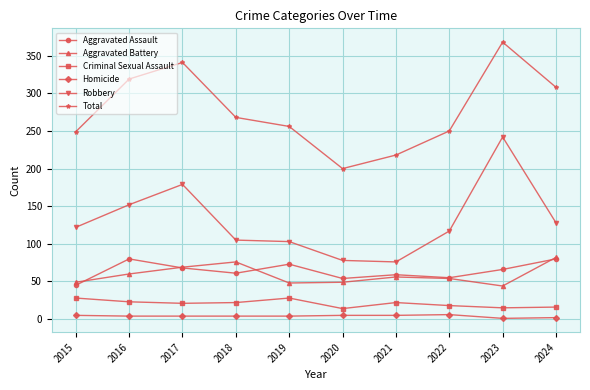

What is the total value across all series at 2017?

682